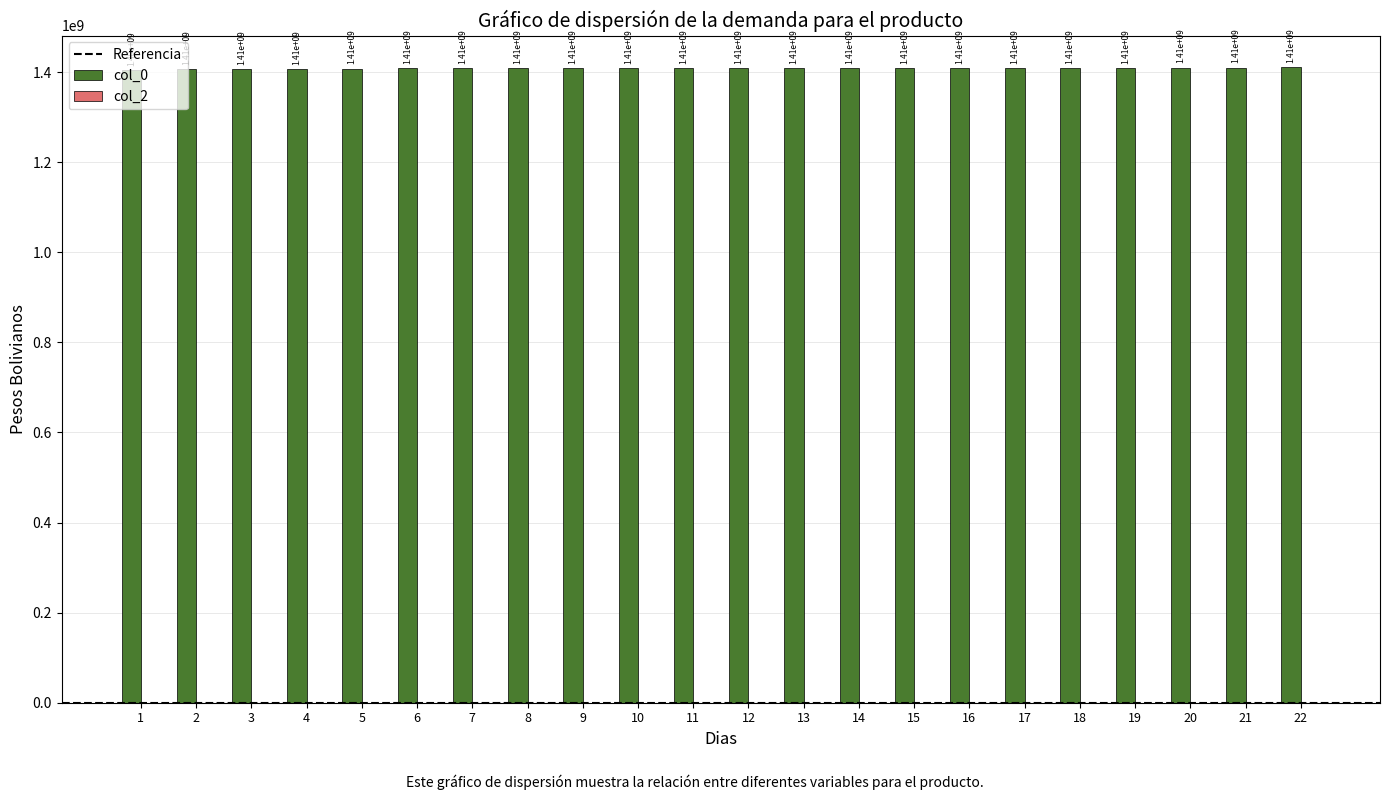

What is the greatest value displayed?

1410447201